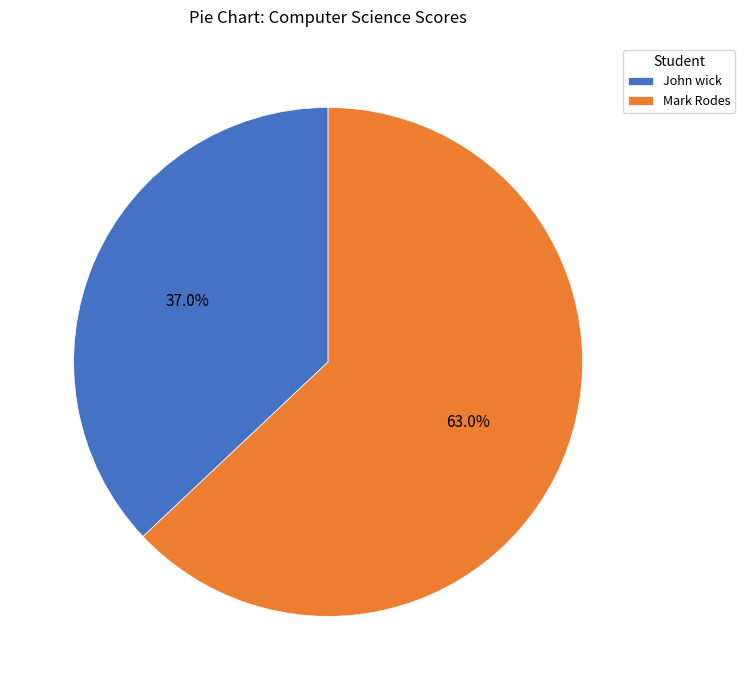

Is it true that Mark Rodes is 73% of the pie?

False